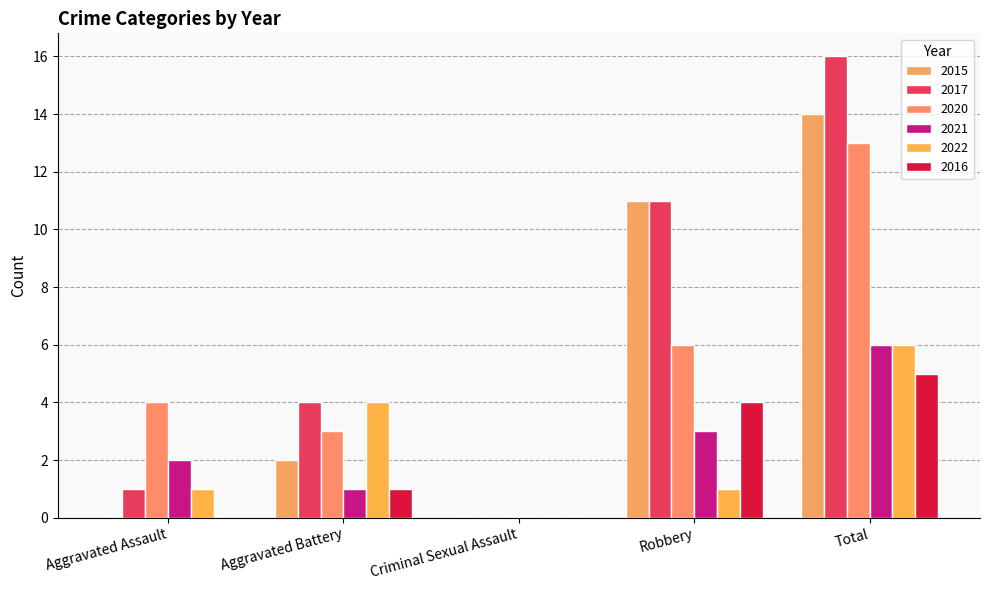

Count the number of categories in the chart.

5